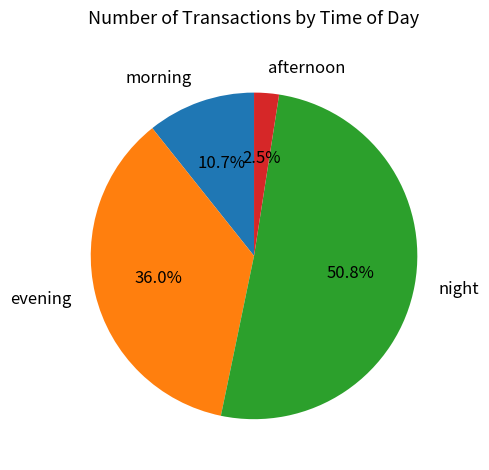

Rank the categories by value from lowest to highest.

afternoon, morning, evening, night